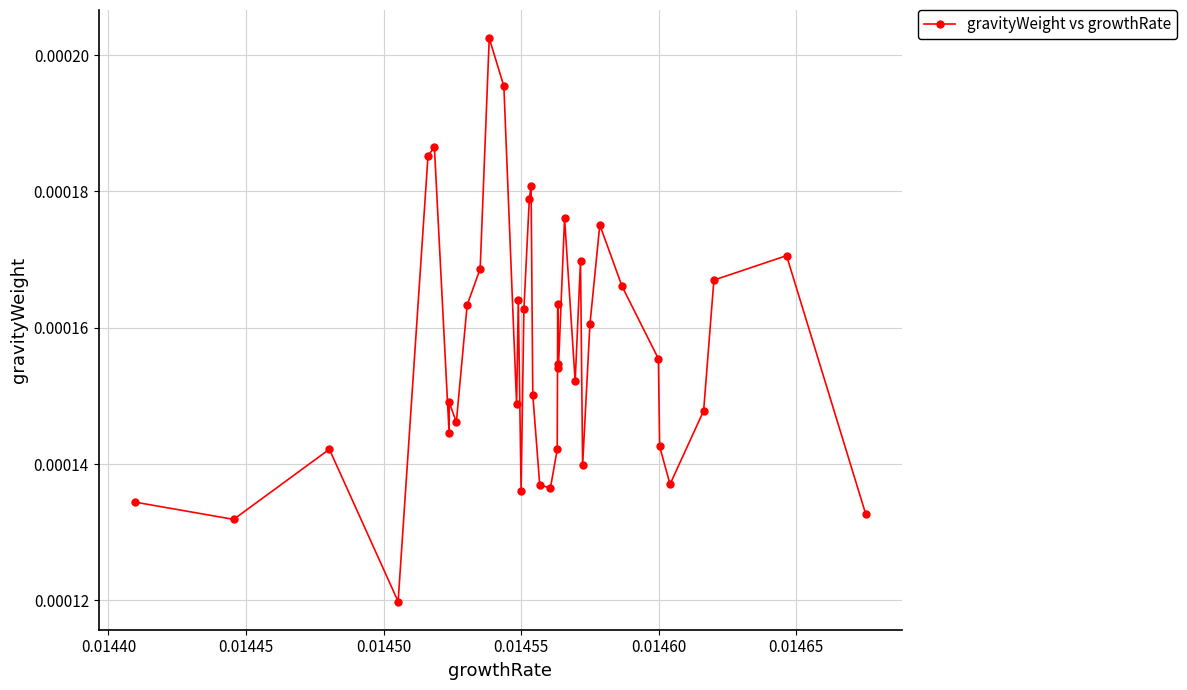

How many values are between 0 and 1?

40